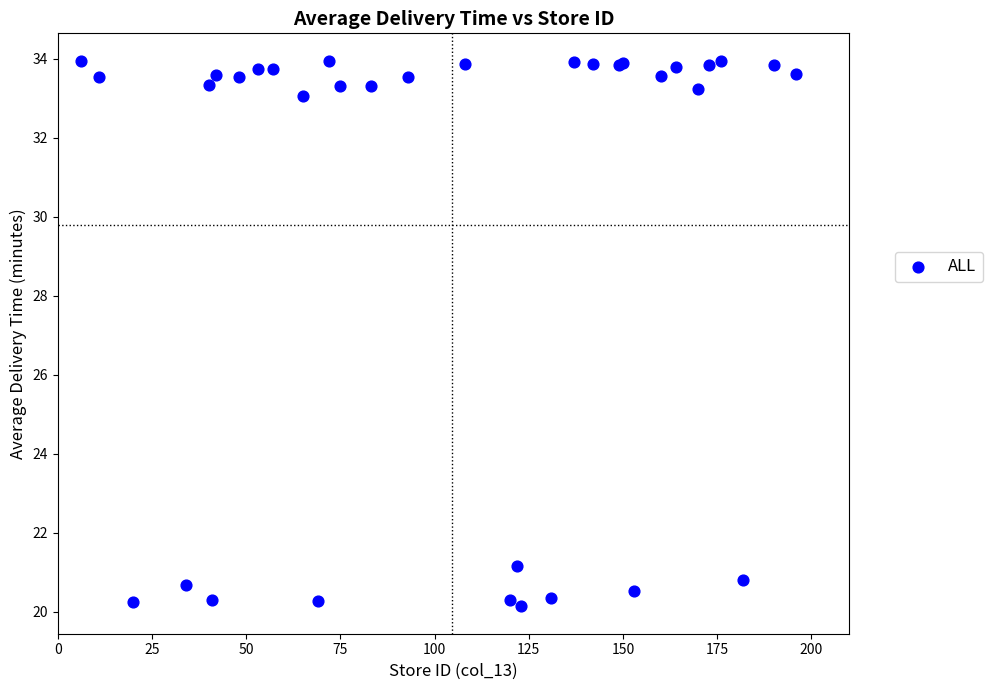

What Y value in the scatter plot is closest to 27?

21.2